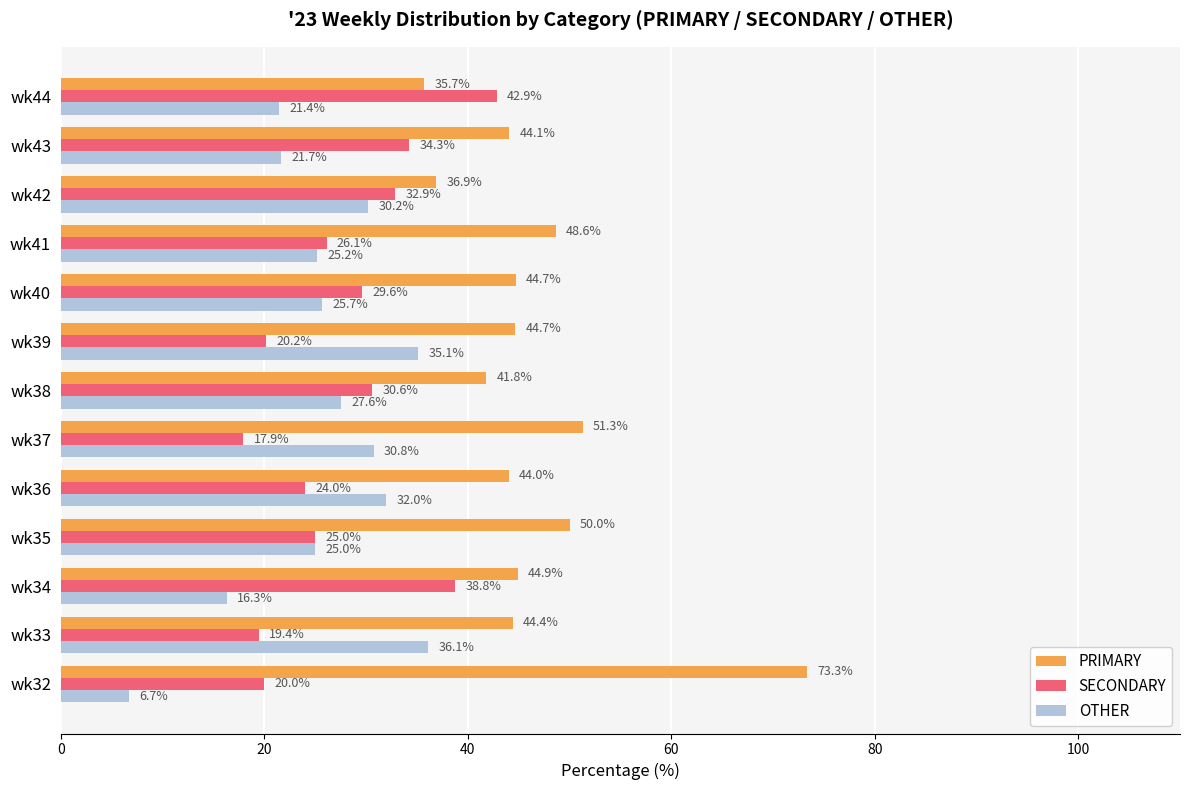

At wk42, list the series in order from largest to smallest.

PRIMARY, SECONDARY, OTHER